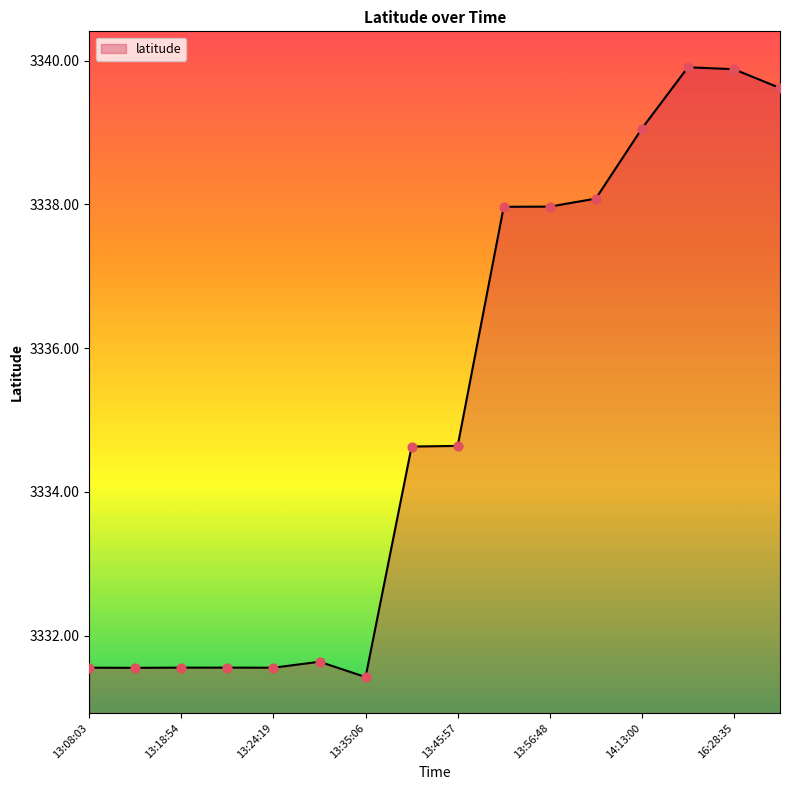

What is the difference between the maximum and minimum values?

8.5